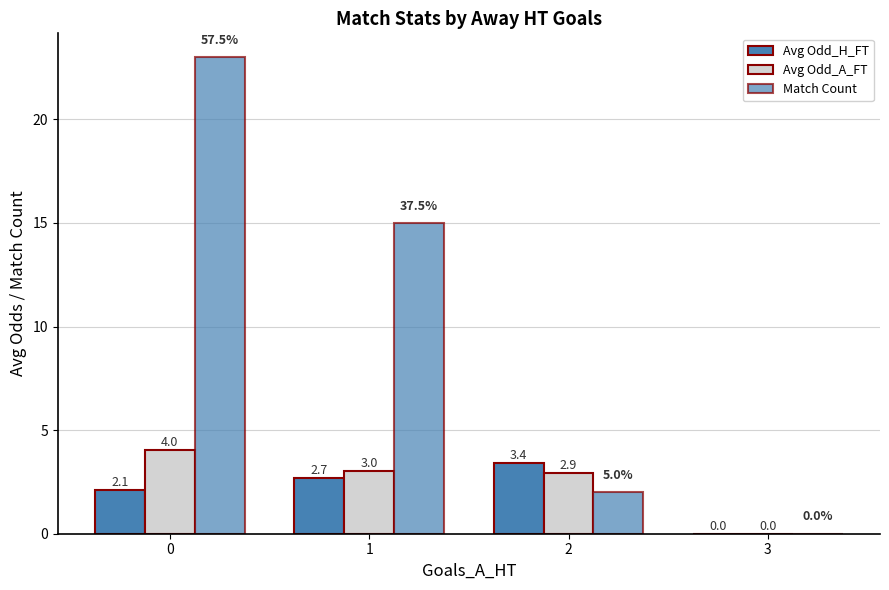

Are the bars grouped side by side (vs. stacked)?

Yes